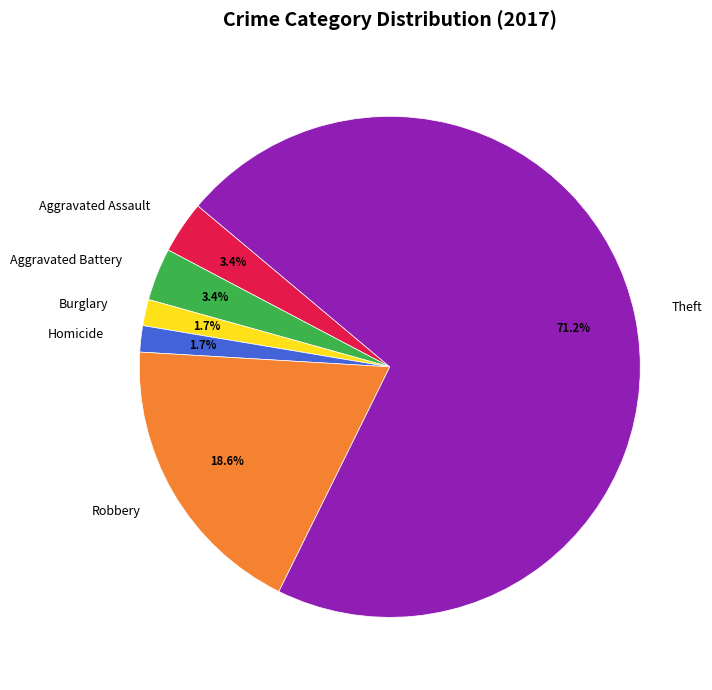

Does Theft represent more than half of the total?

Yes